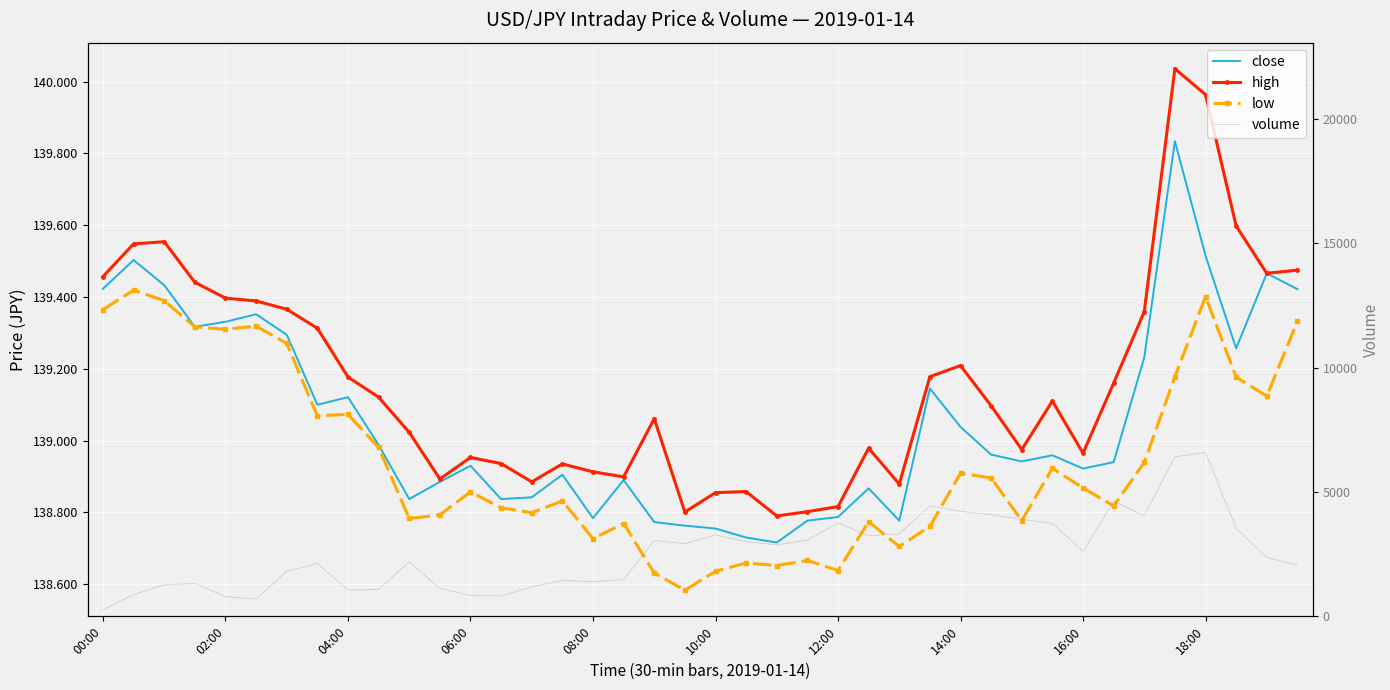

At how many categories does at least one series exceed 868?

35